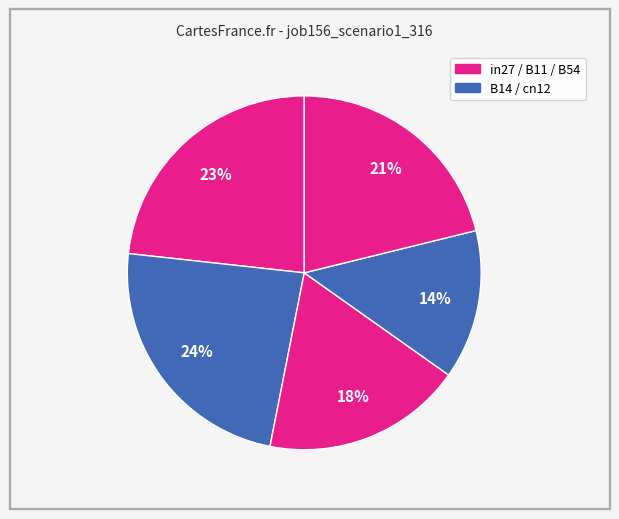

What is the largest slice in the pie chart?

B14